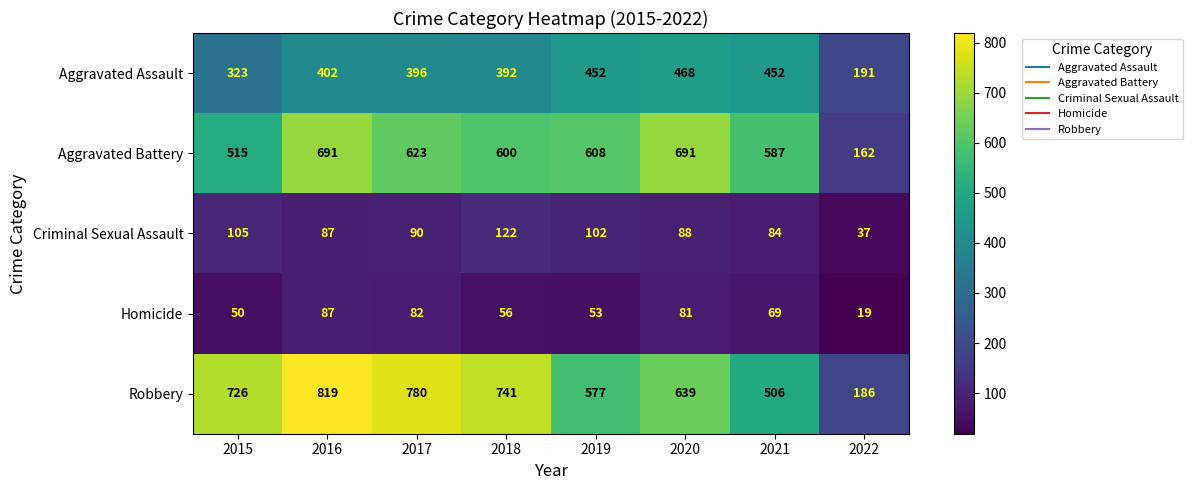

Where does the Homicide series first go above 69?

2016